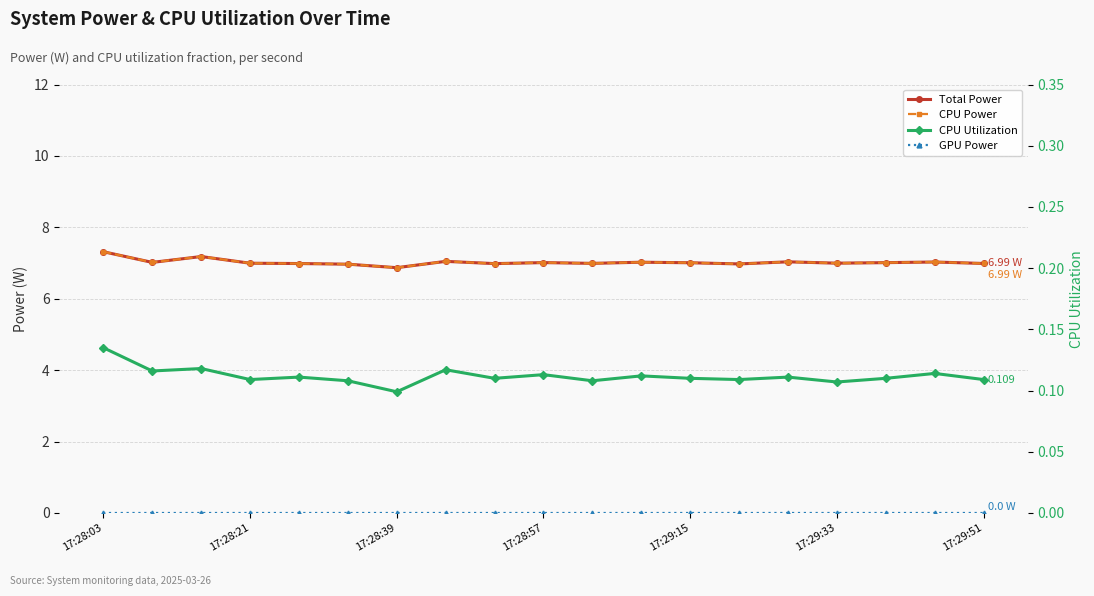

True or false: CPU Power has a value of 7.0 at 17:29:15.

True